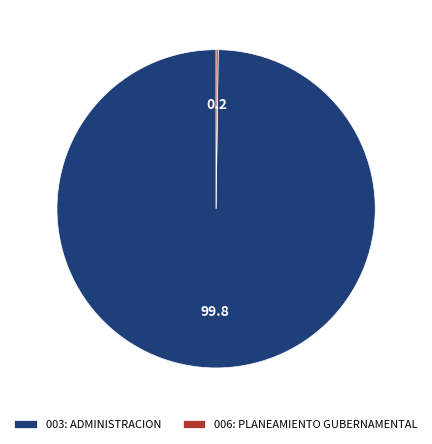

What is the largest slice in the pie chart?

003: ADMINISTRACION